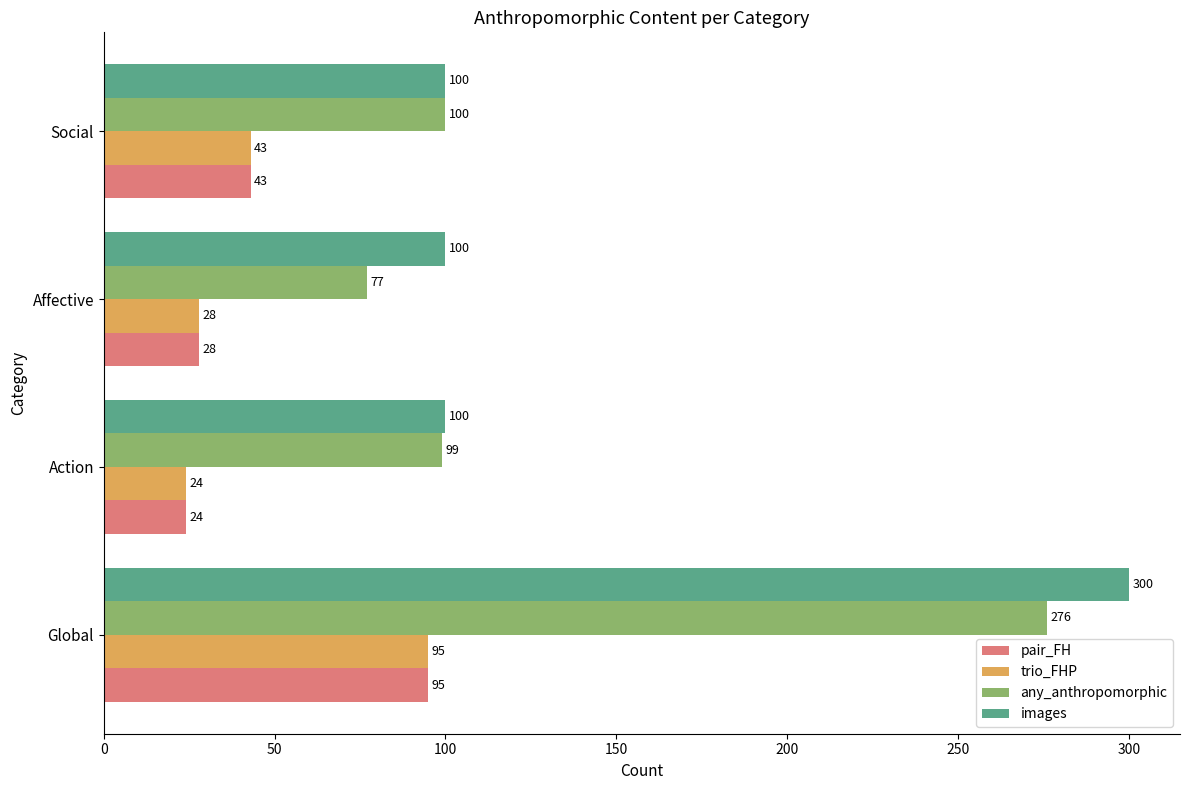

What is the sum of the any_anthropomorphic values at Action and Affective?

176